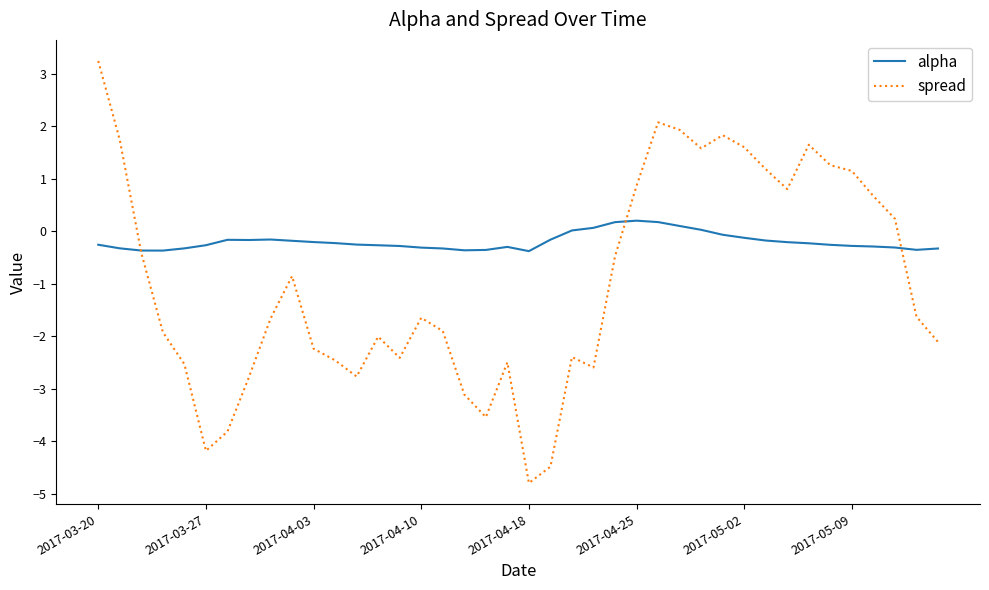

What is the difference between the maximum and minimum values in the spread series?

8.0